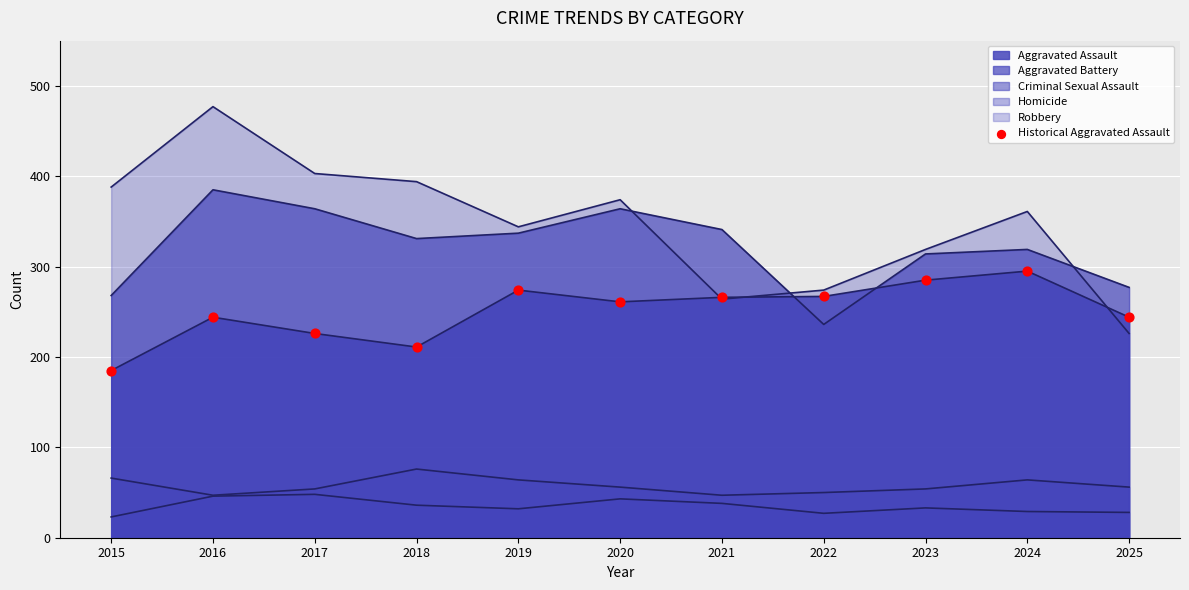

What is the change in value from 2017 to 2022?

+41